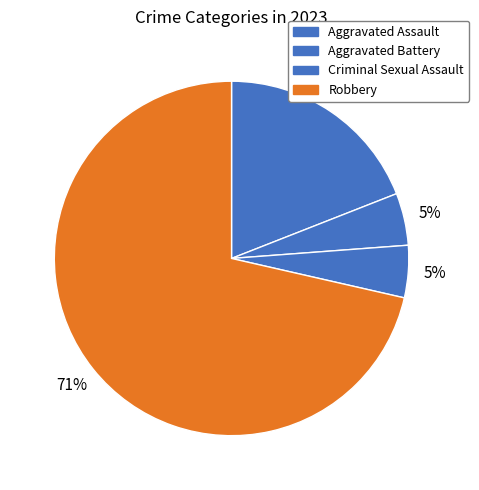

To the nearest percent, what percentage of the pie is Robbery?

71%